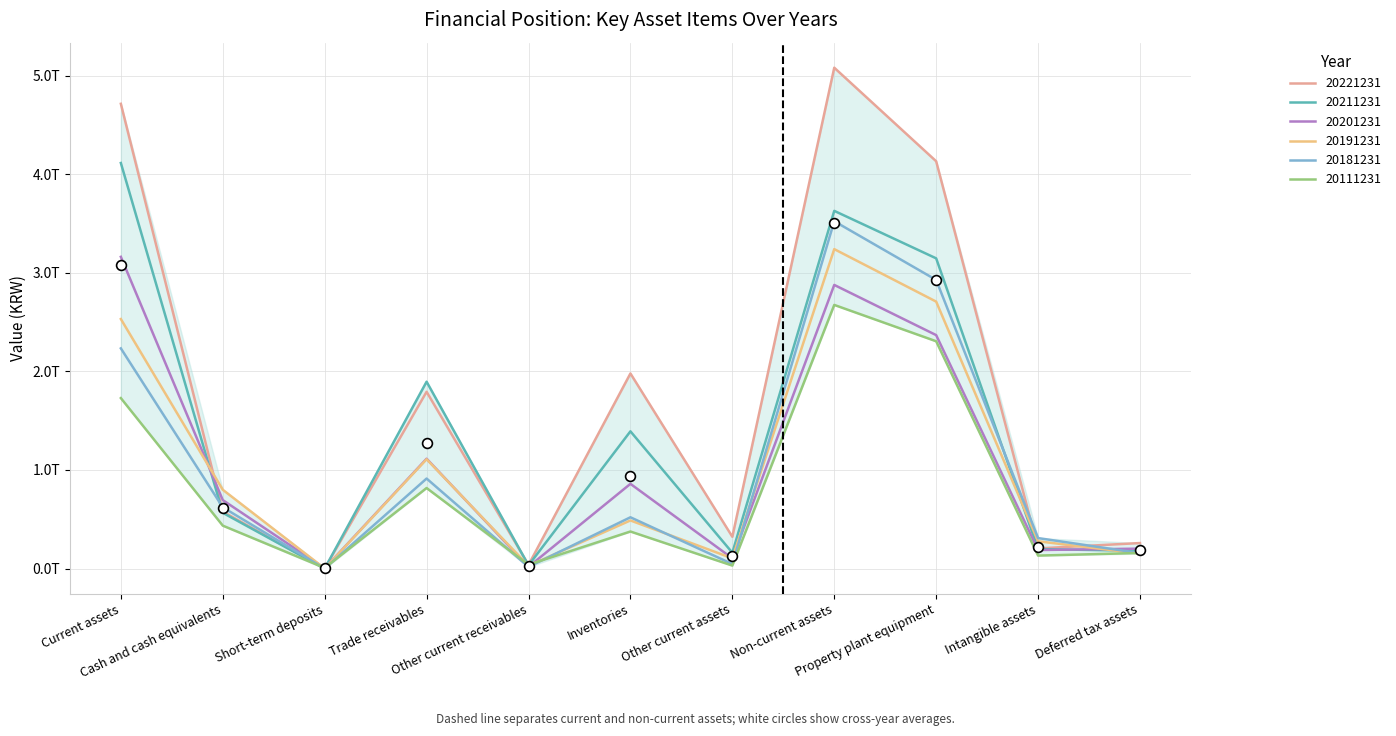

What are all the series names shown in the legend?

20221231, 20211231, 20201231, 20191231, 20181231, 20111231